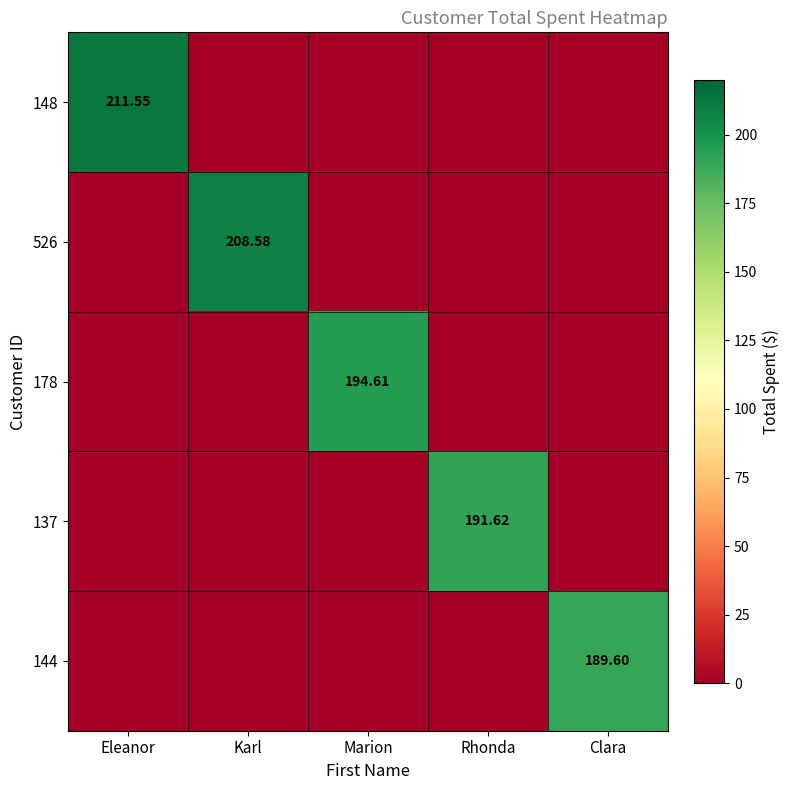

At which category is the sum across all series the highest?

Eleanor